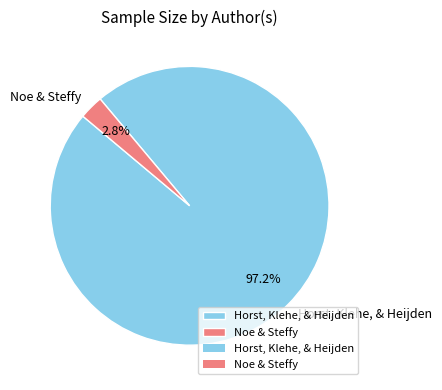

To the nearest percent, what is the combined percentage of Horst, Klehe, & Heijden and Noe & Steffy?

100%